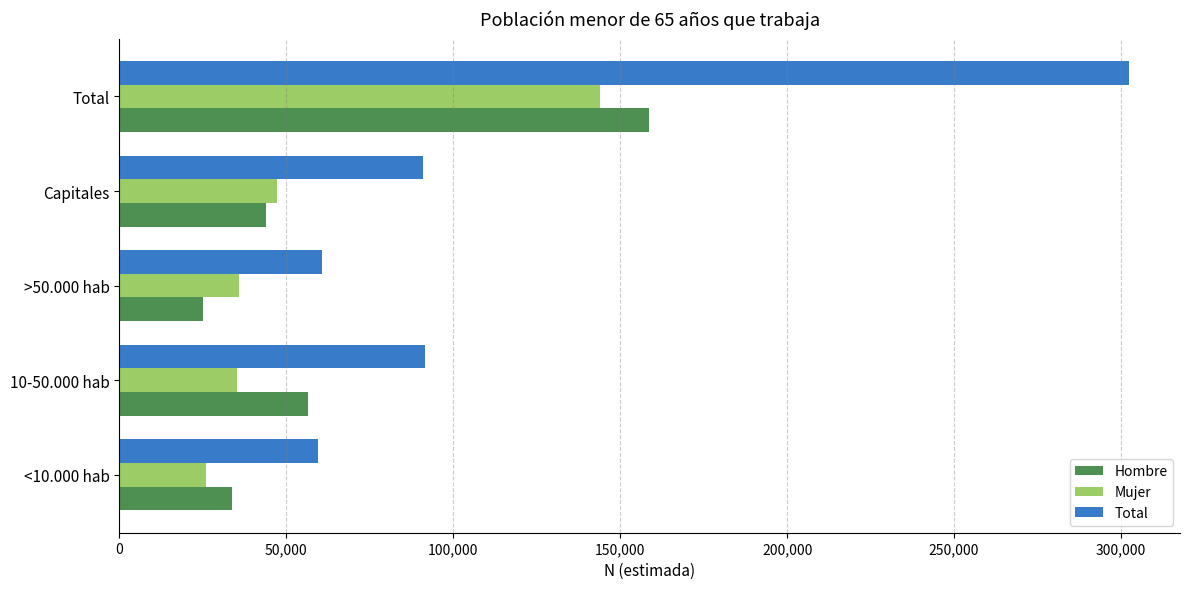

The value of Hombre at <10.000 hab is 33623. True or false?

True